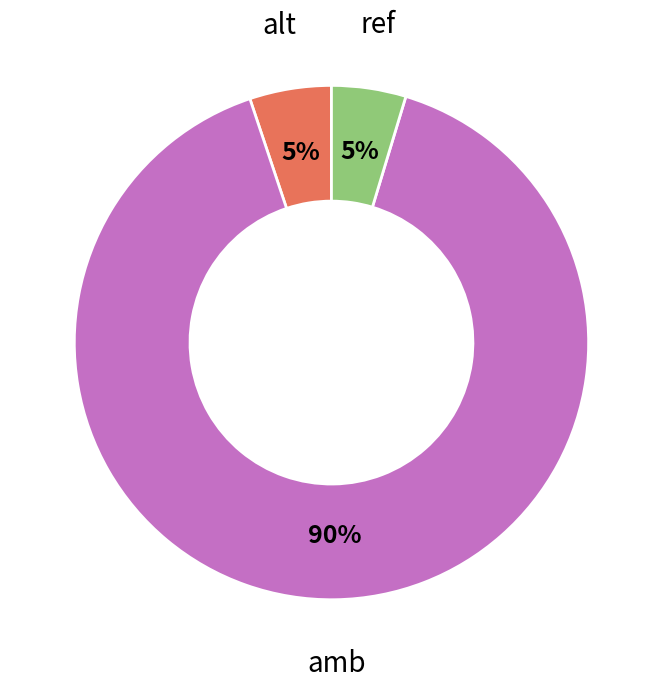

Count the number of slices in the pie.

3